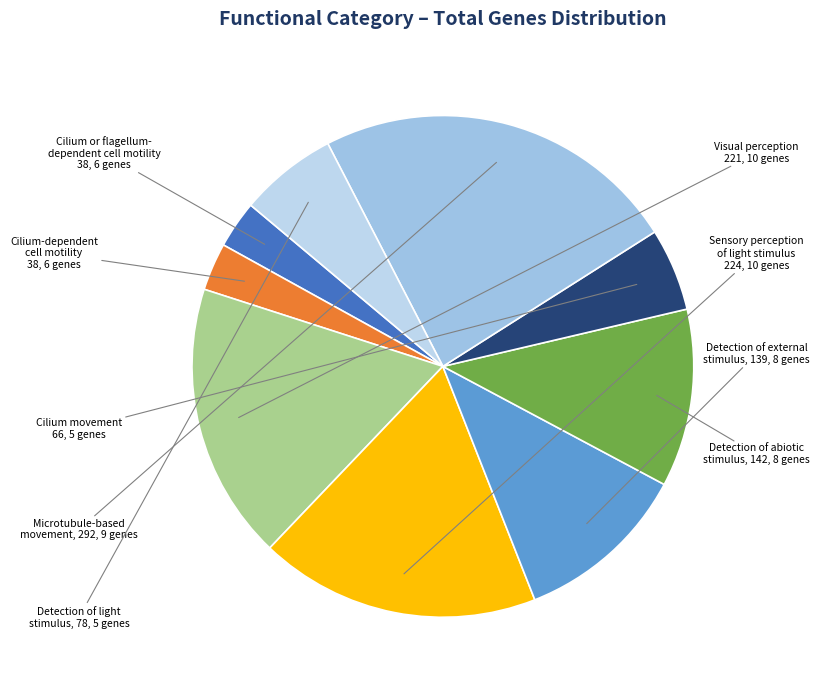

How many slices are in this pie chart?

9